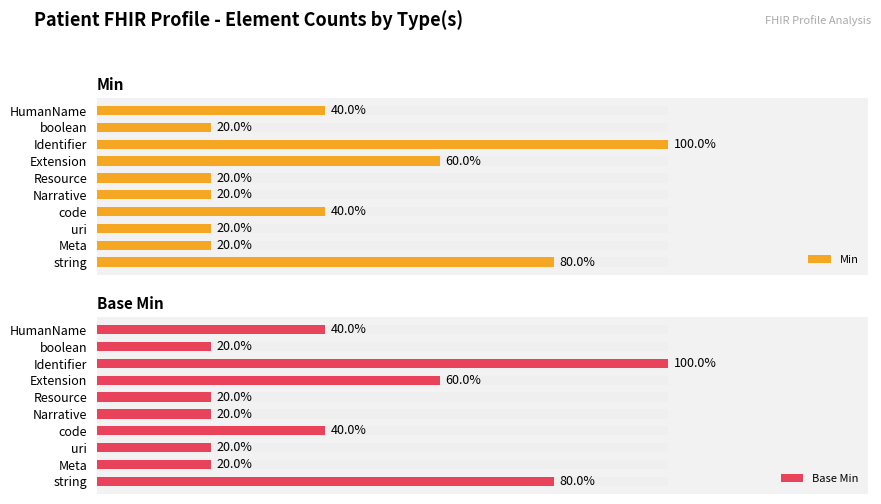

Which series has the largest range (max minus min)?

Min